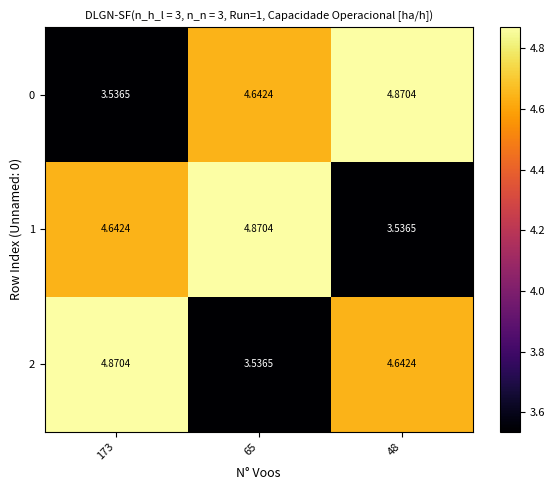

What is the difference between the highest and lowest values at 48?

1.3